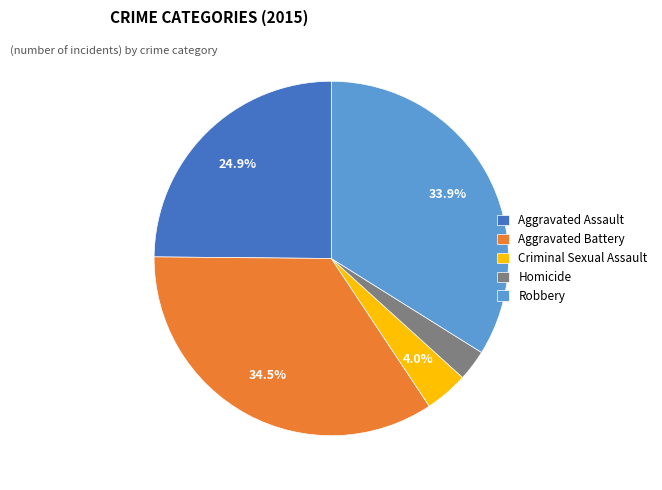

Does Robbery represent more than half of the total?

No